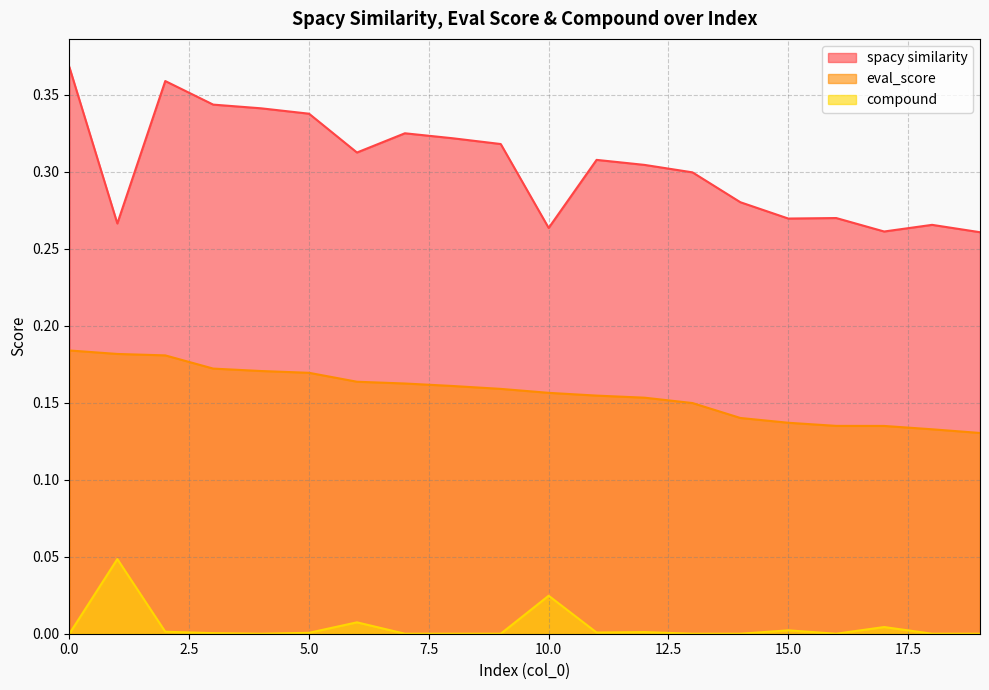

Rank the series by their average value, from lowest to highest.

compound, eval_score, spacy similarity